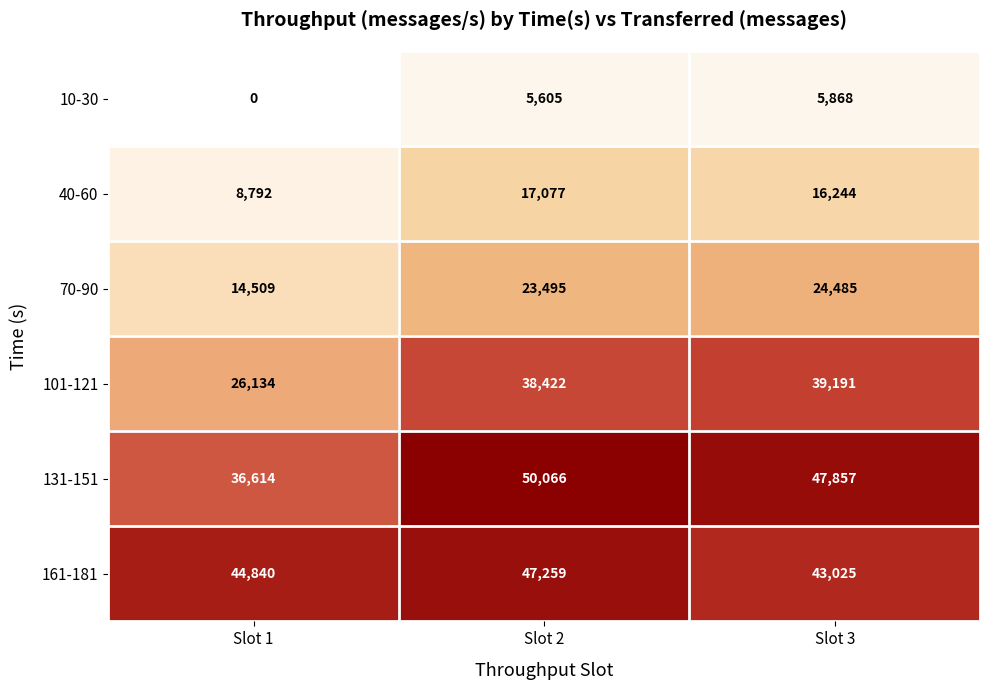

At how many categories does at least one series exceed 22350?

3